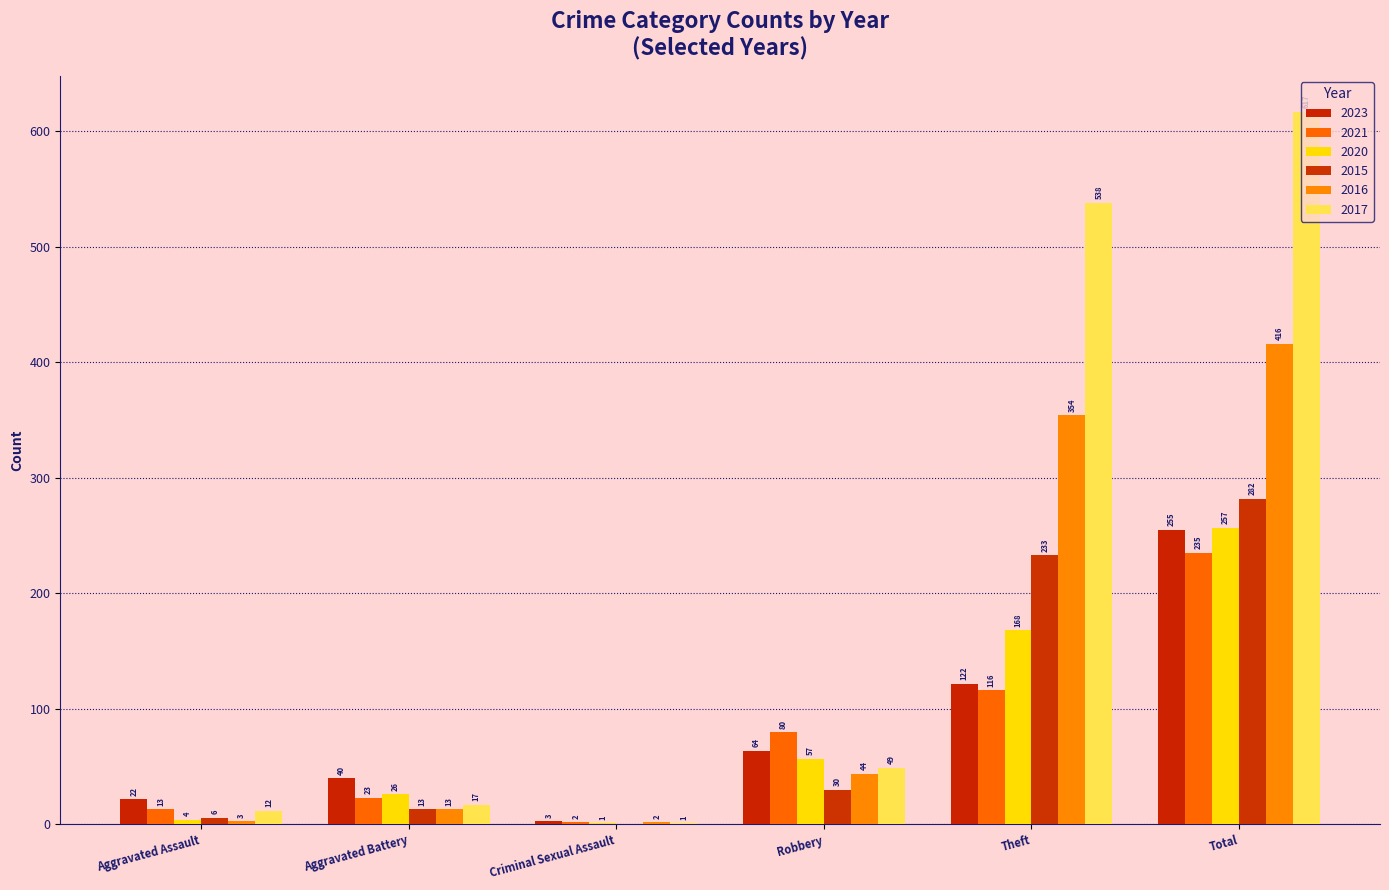

Reading right to left, extract all data points from this chart.

2023: 255	122	64	3	40	22
2021: 235	116	80	2	23	13
2020: 257	168	57	1	26	4
2015: 282	233	30	0	13	6
2016: 416	354	44	2	13	3
2017: 617	538	49	1	17	12